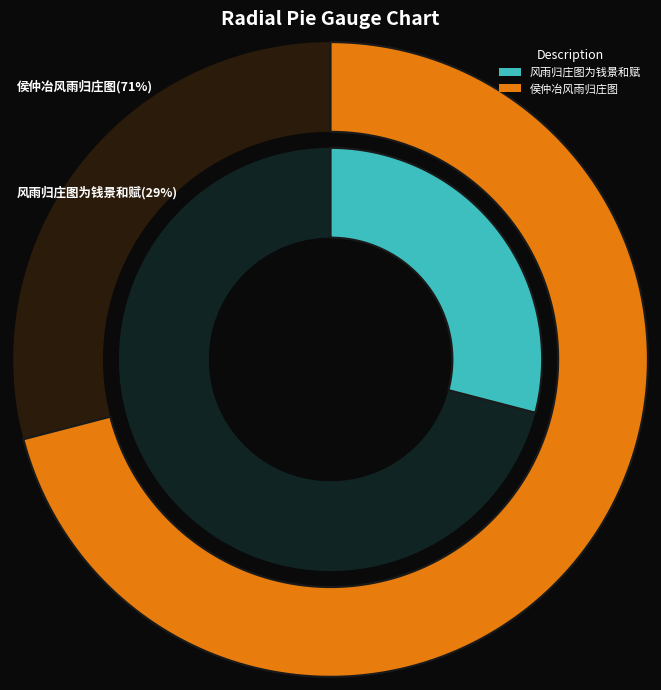

Do 侯仲冶风雨归庄图 and 风雨归庄图为钱景和赋 together represent more than half of the pie?

Yes